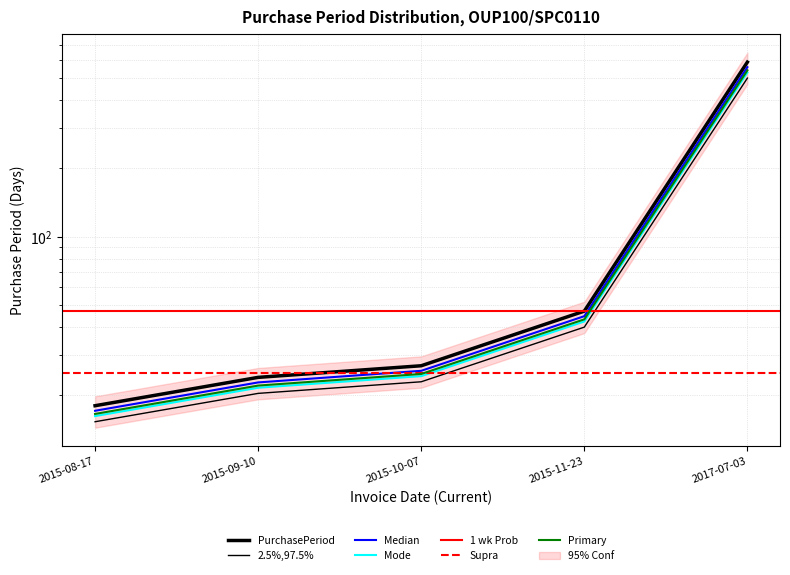

What is the difference between the values at 2015-11-23 and 2015-10-07?

20